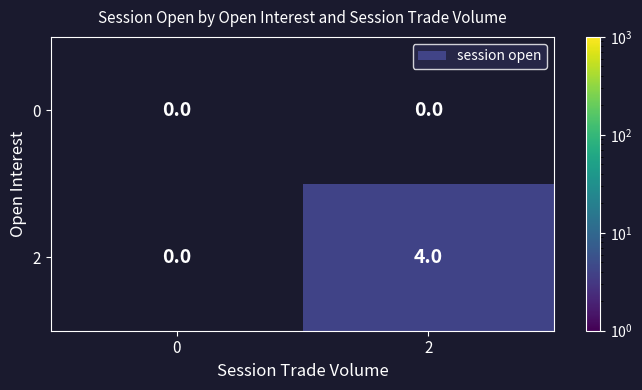

How many data points does each series have?

2